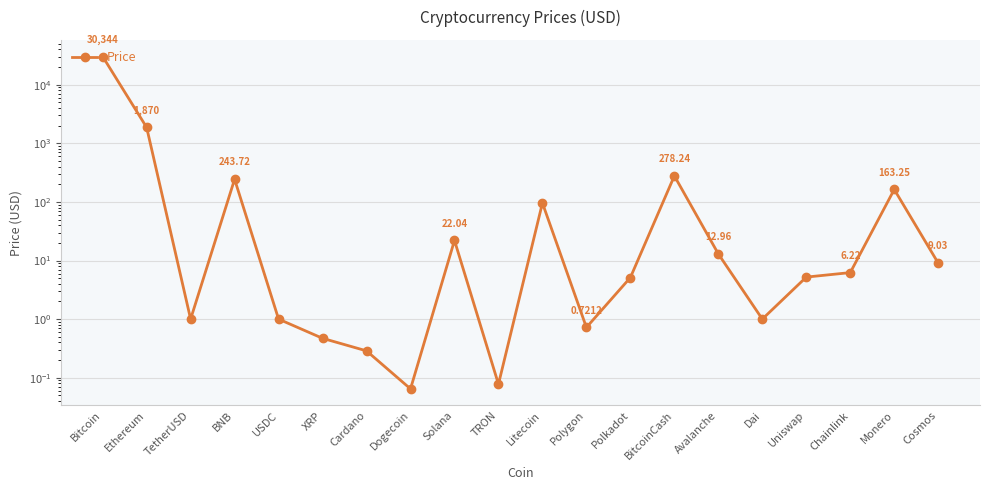

Rank the categories by value from lowest to highest.

Dogecoin, TRON, Cardano, XRP, Polygon, TetherUSD, USDC, Dai, Polkadot, Uniswap, Chainlink, Cosmos, Avalanche, Solana, Litecoin, Monero, BNB, BitcoinCash, Ethereum, Bitcoin